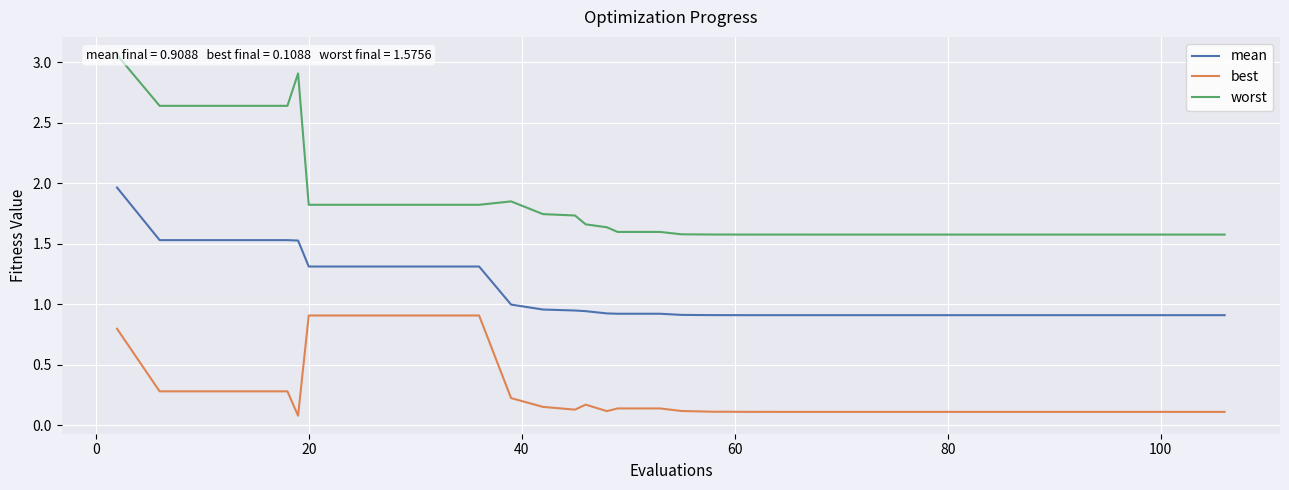

What are all the series names shown in the legend?

mean, best, worst